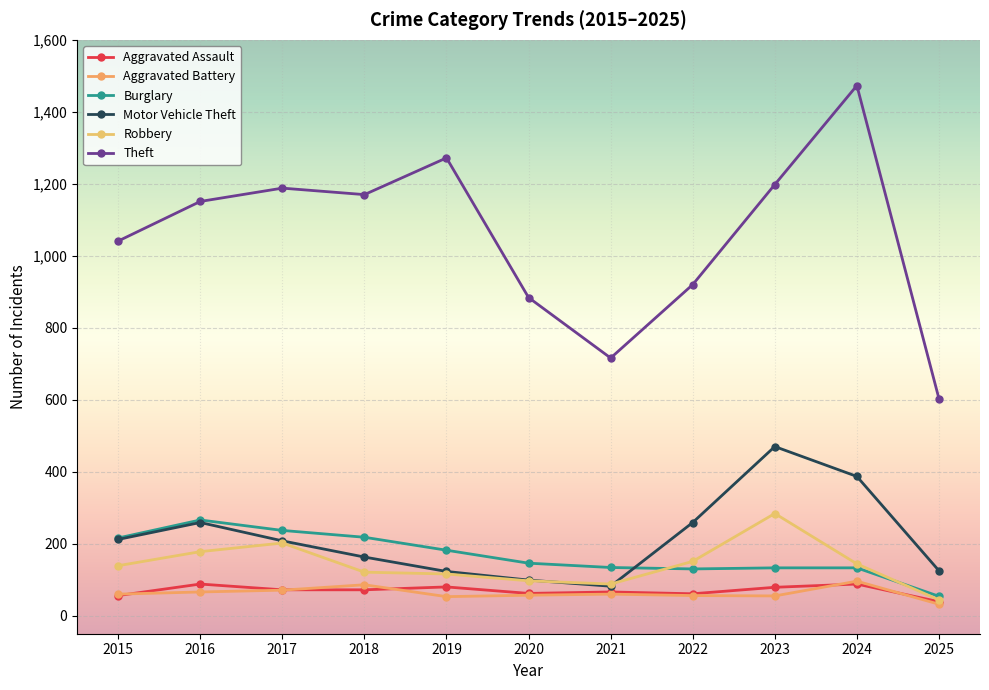

At which category does the chart reach its peak across all series?

2024